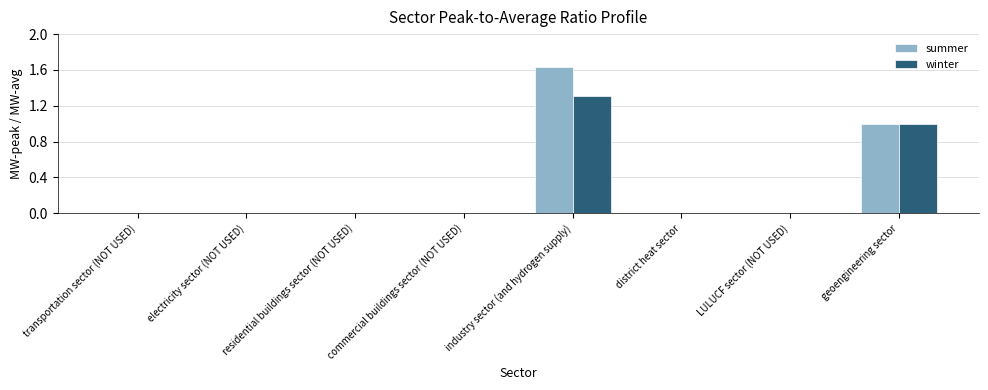

What value does the summer series have at geoengineering sector?

1.0